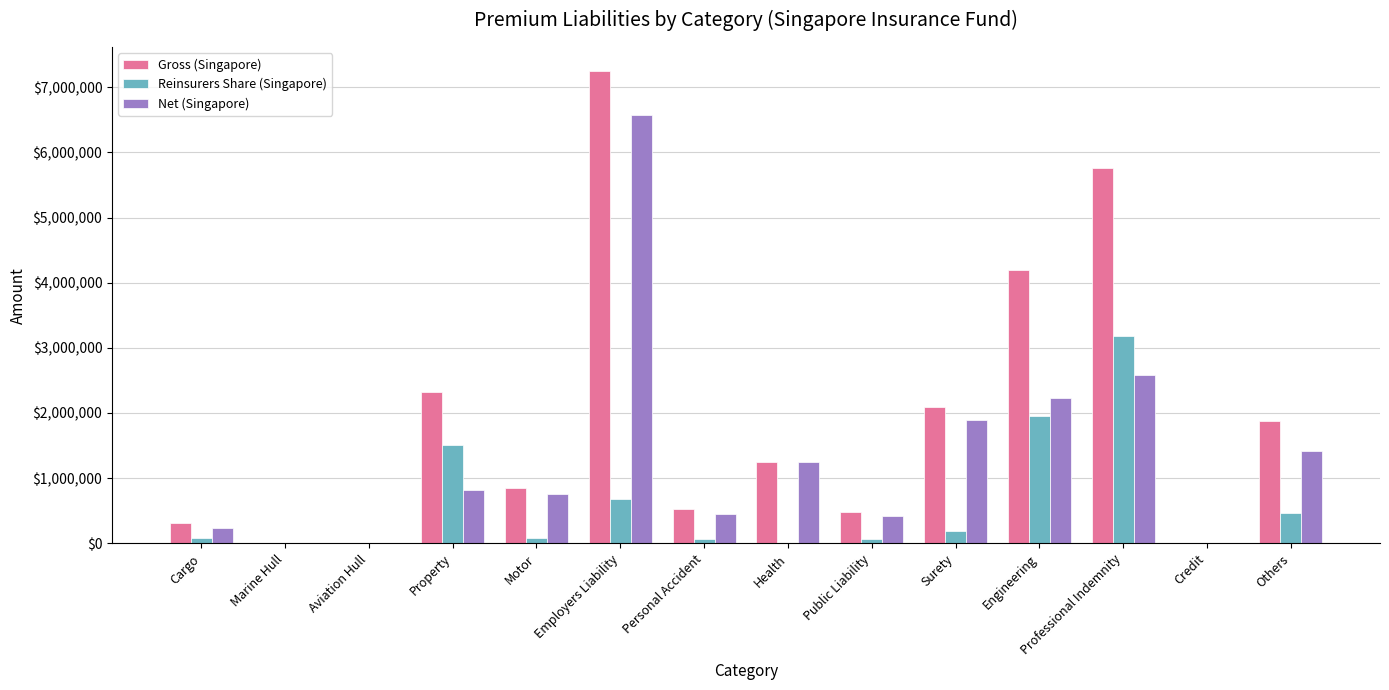

How many series are shown in this chart?

3